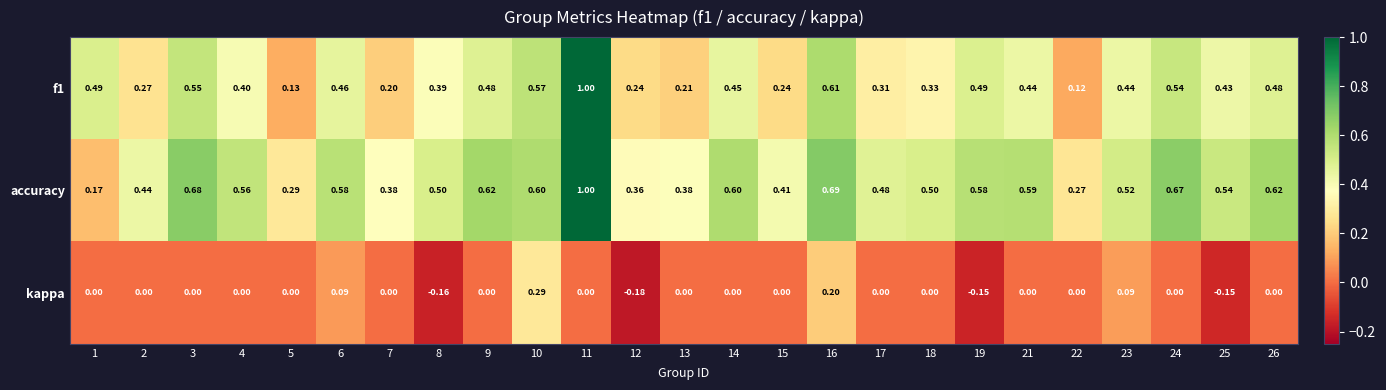

Between 4 and 10, which series saw the biggest shift?

kappa